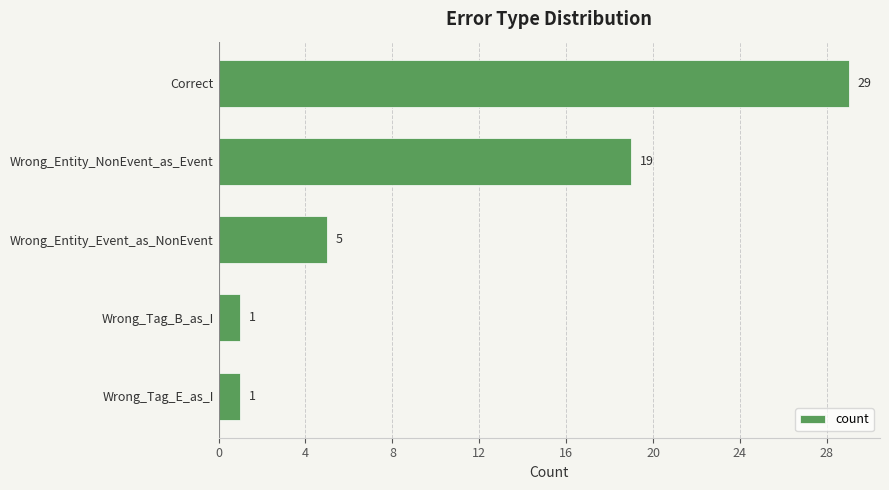

Reading top to bottom, list all the values displayed in this chart.

29	19	5	1	1